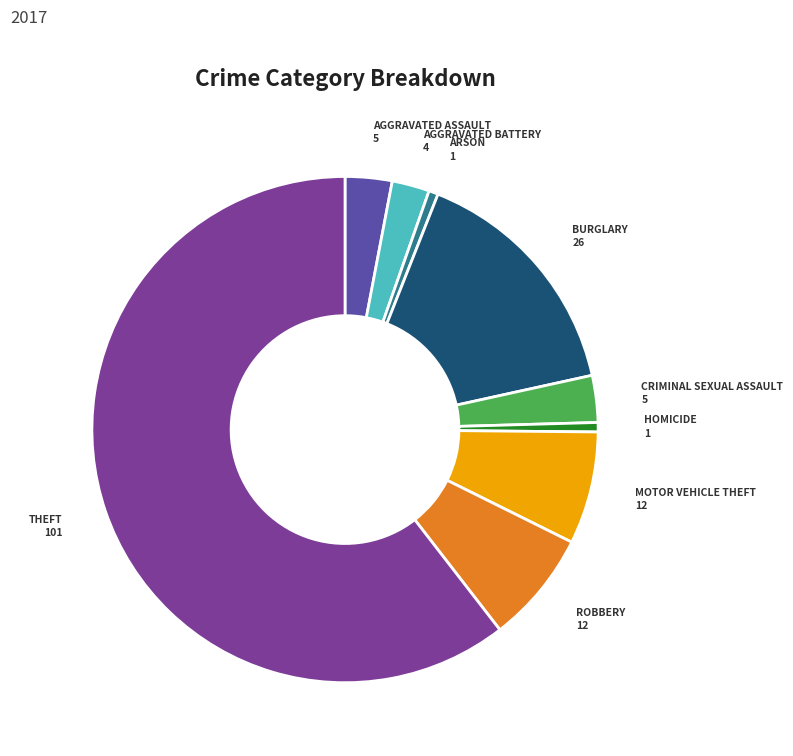

Is there any slice that represents more than half of the pie?

Yes